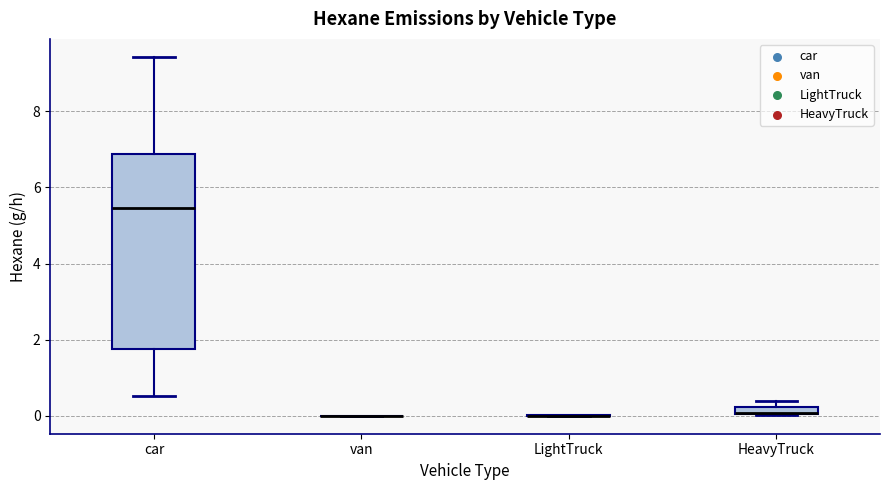

Which box is the tallest, from its lower edge to its upper edge?

car